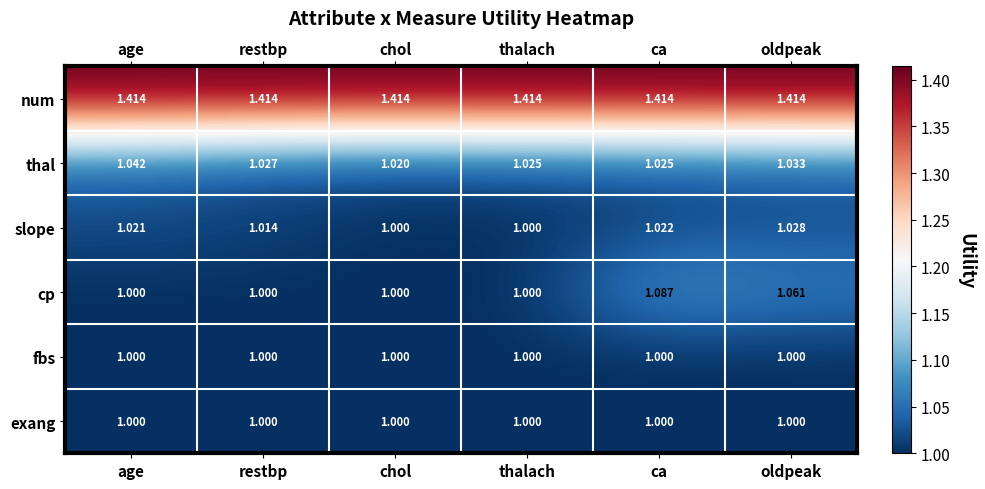

Which series has the largest range (max minus min)?

cp